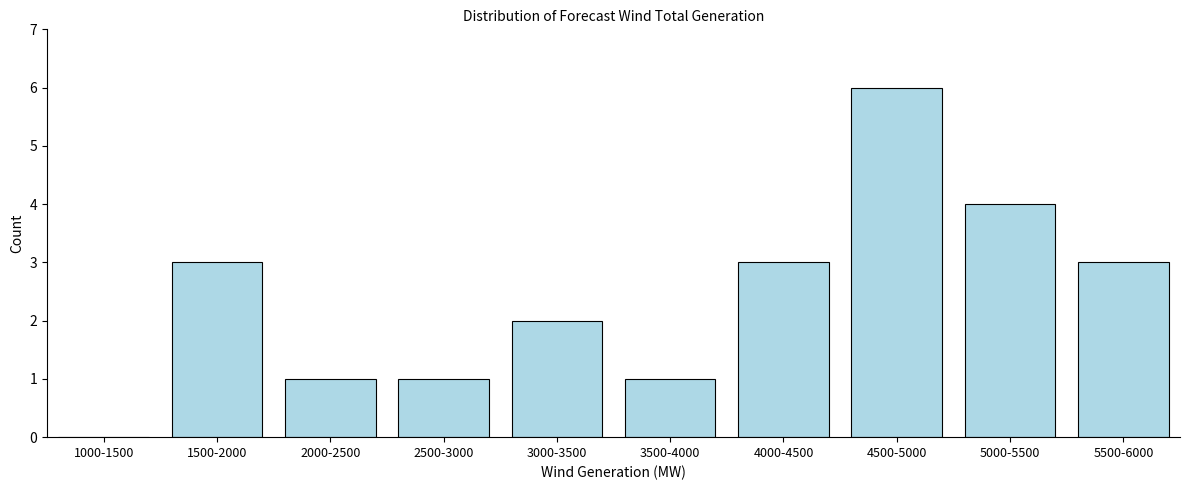

Reading left to right, transcribe all the data shown in this chart.

1000-1500=0	1500-2000=3	2000-2500=1	2500-3000=1	3000-3500=2	3500-4000=1	4000-4500=3	4500-5000=6	5000-5500=4	5500-6000=3